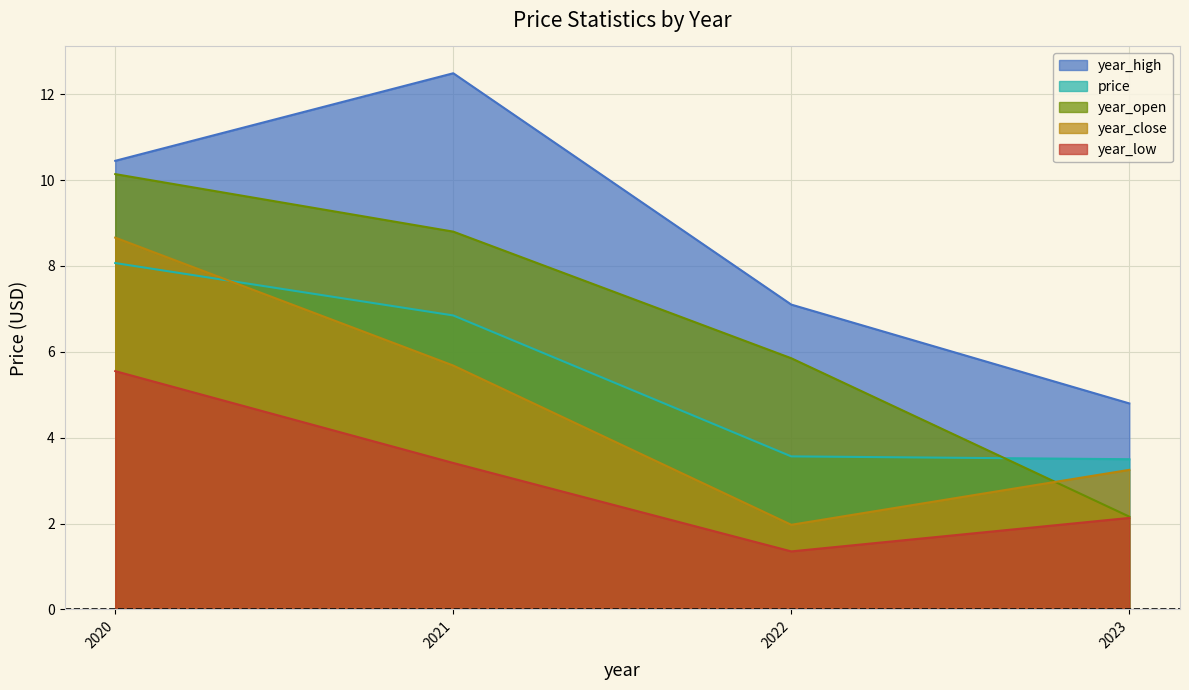

Between 2022 and 2020, which is larger?

2020